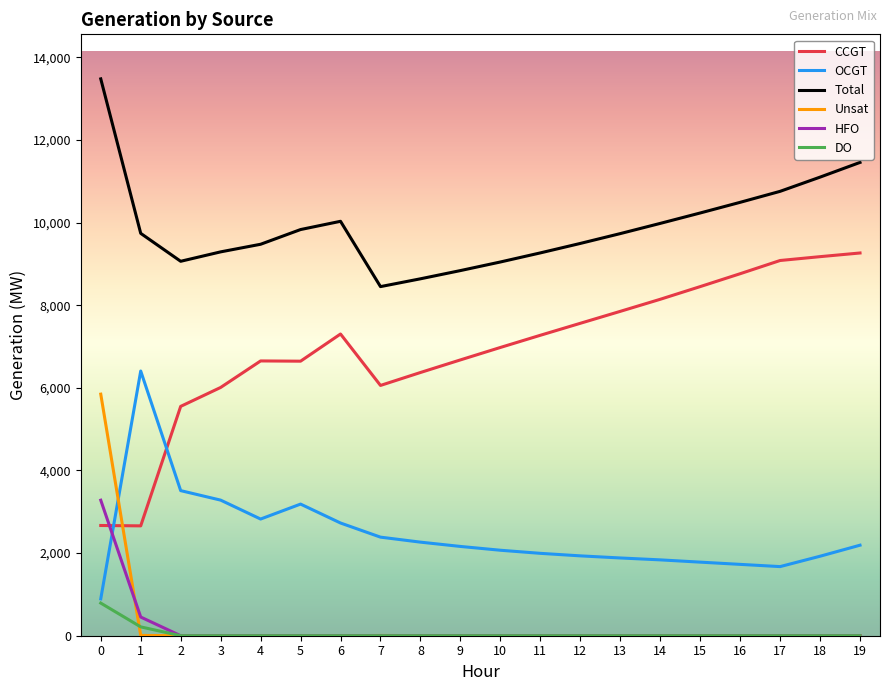

What are all the series names shown in the legend?

CCGT, OCGT, Total, Unsat, HFO, DO